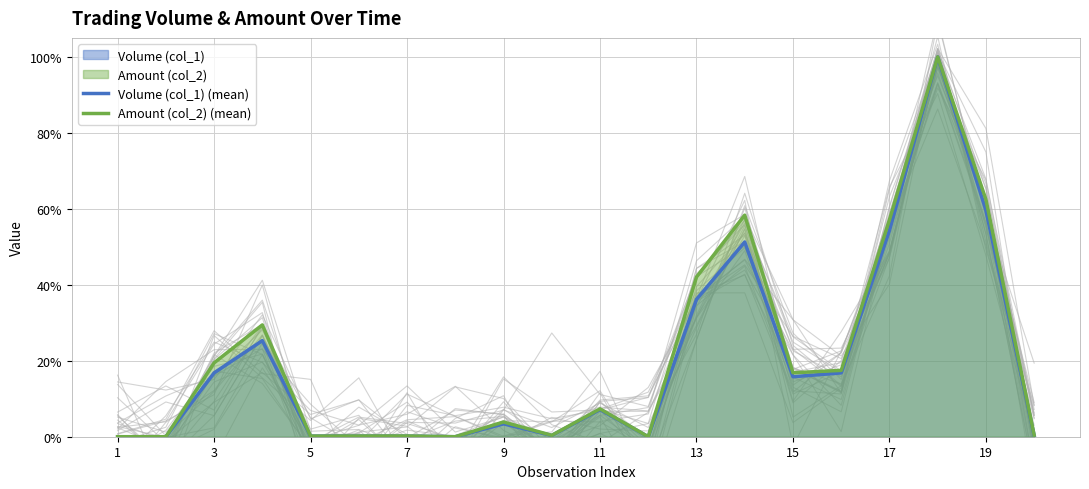

How many intersections are there between Amount (col_2) (mean) and Volume (col_1) (mean)?

2